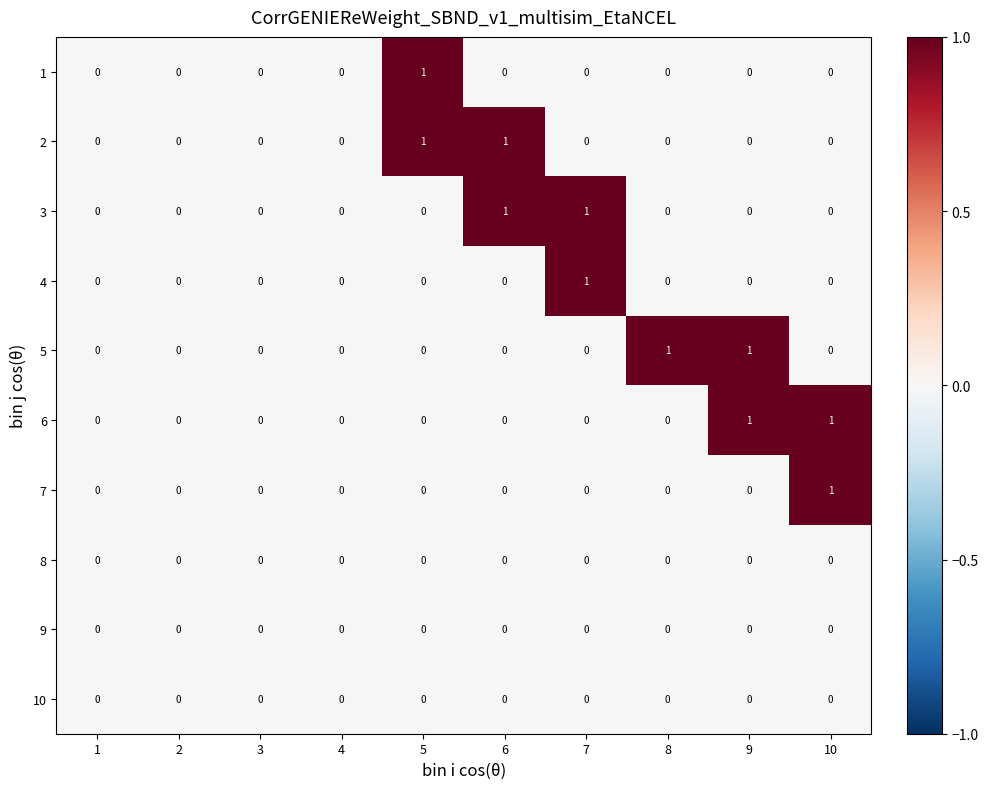

What is the total value across all series at 5?

2